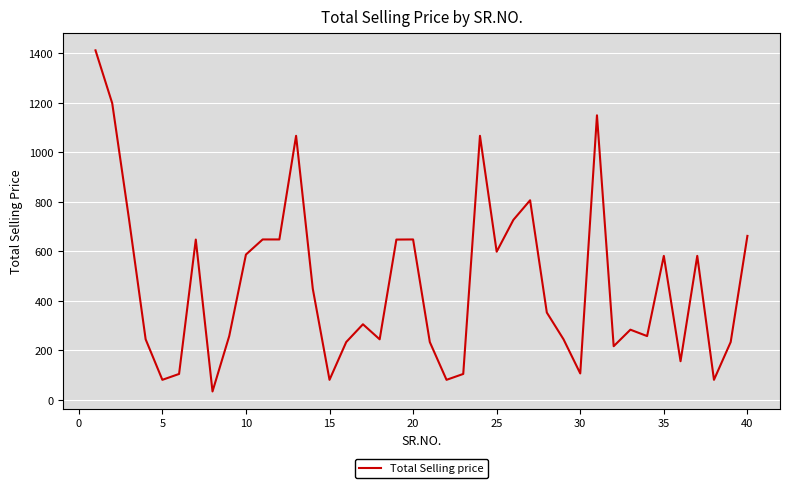

What is the difference between the maximum and minimum values?

1379.3